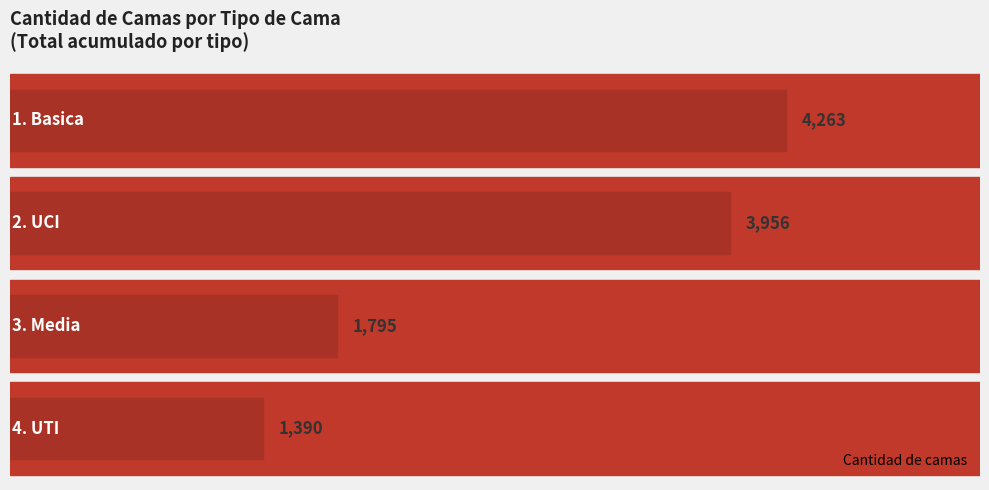

At which category does the chart reach its peak across all series?

Basica